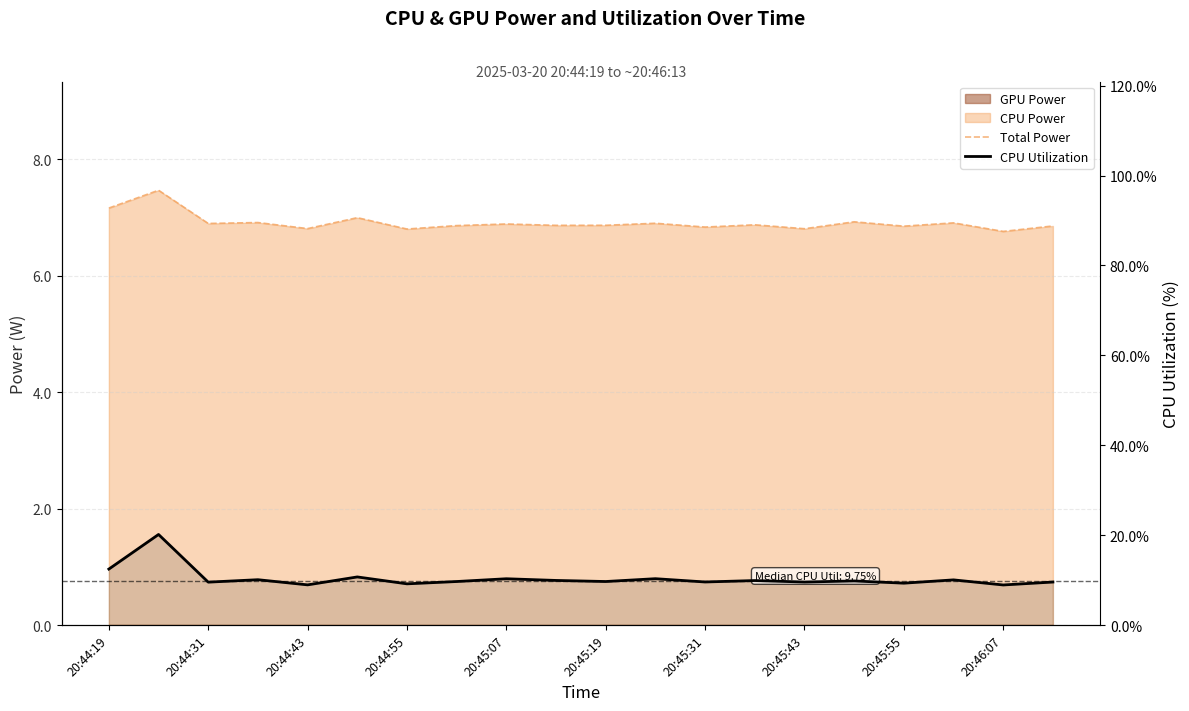

True or false: Total Power has more than 0 interior local peaks.

True